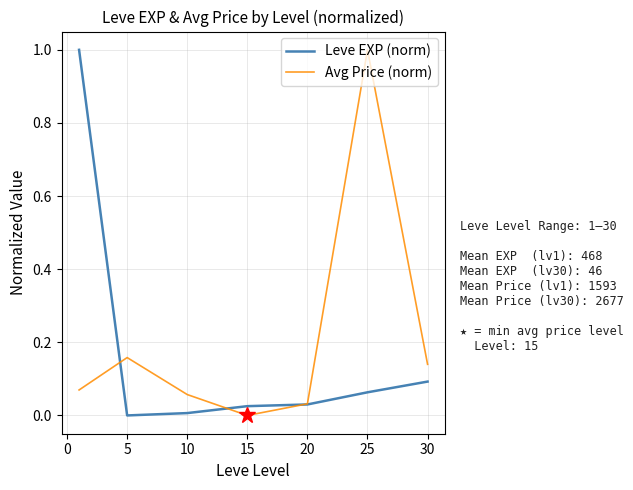

What is the sum of all Avg Price (norm) values?

1.5